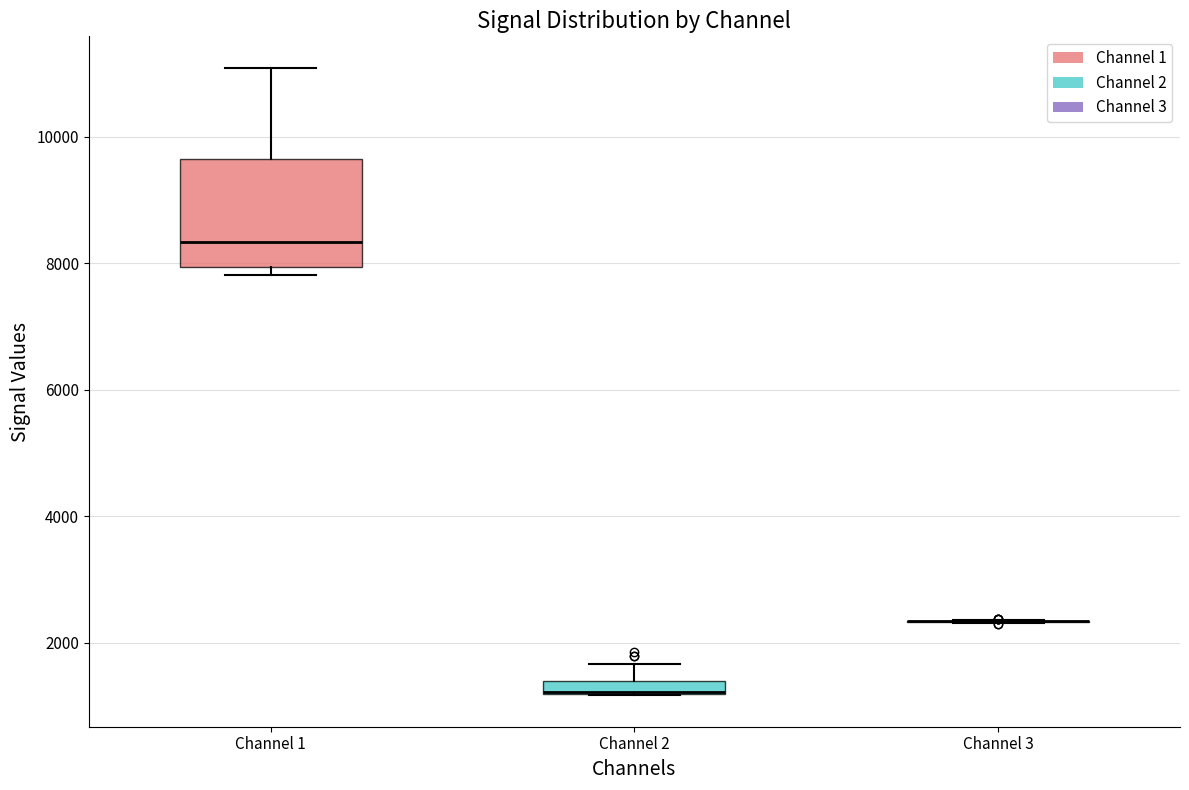

Which box is the tallest, from its lower edge to its upper edge?

Channel 1